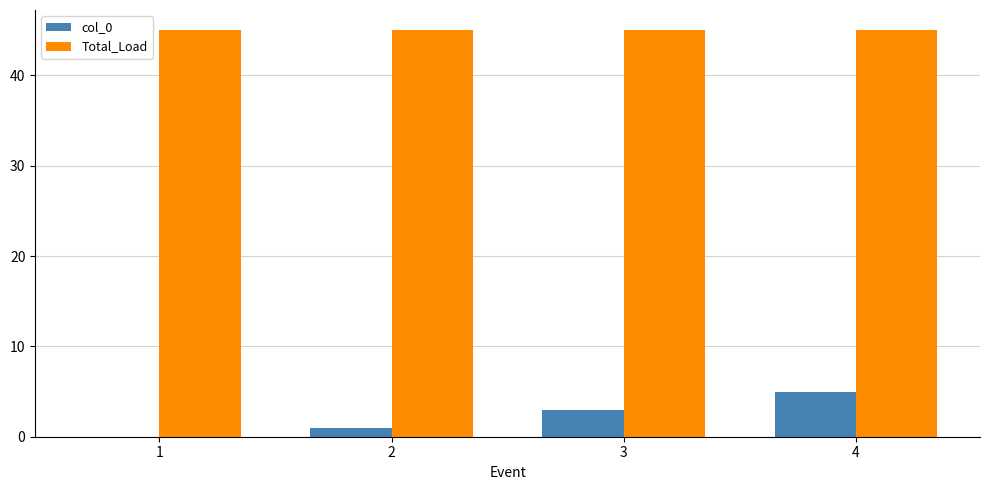

What is the sum of all Total_Load values?

180